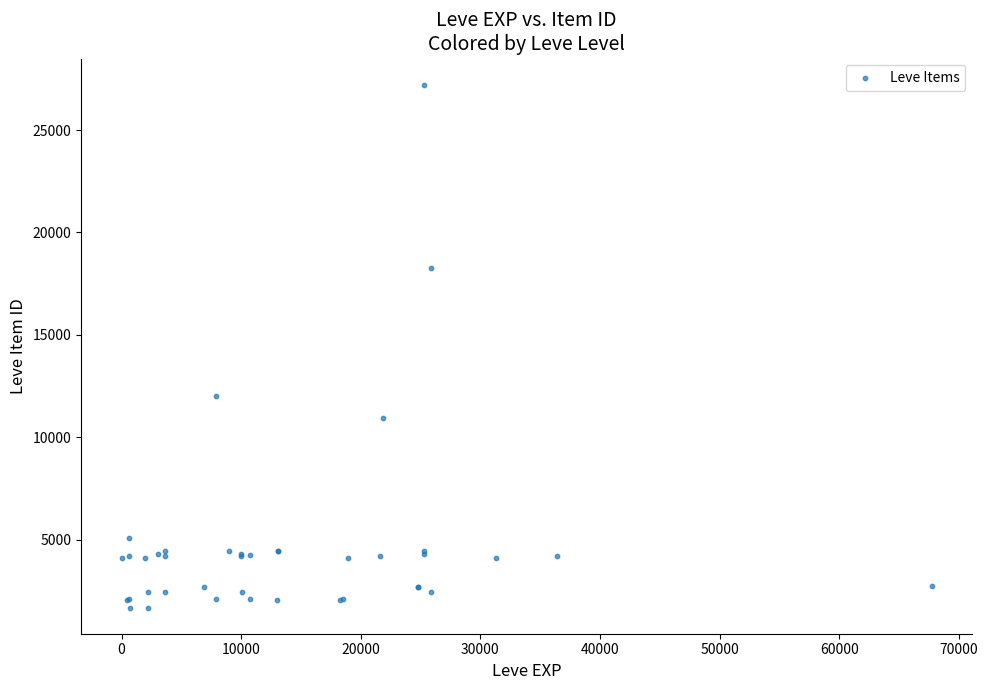

What Y value in the scatter plot is closest to 14448?

12018